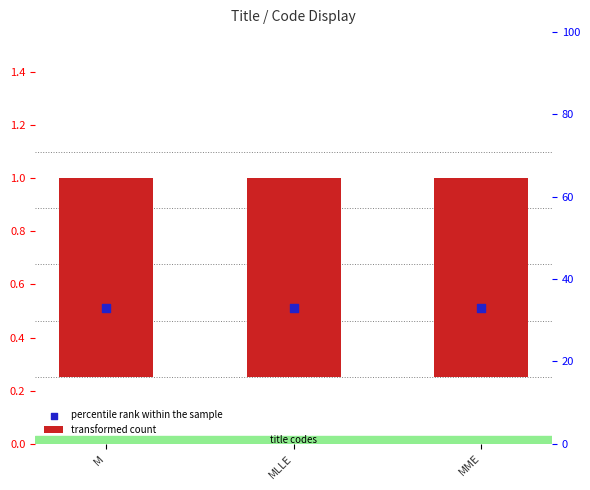

At which category is the sum across all series the highest?

M